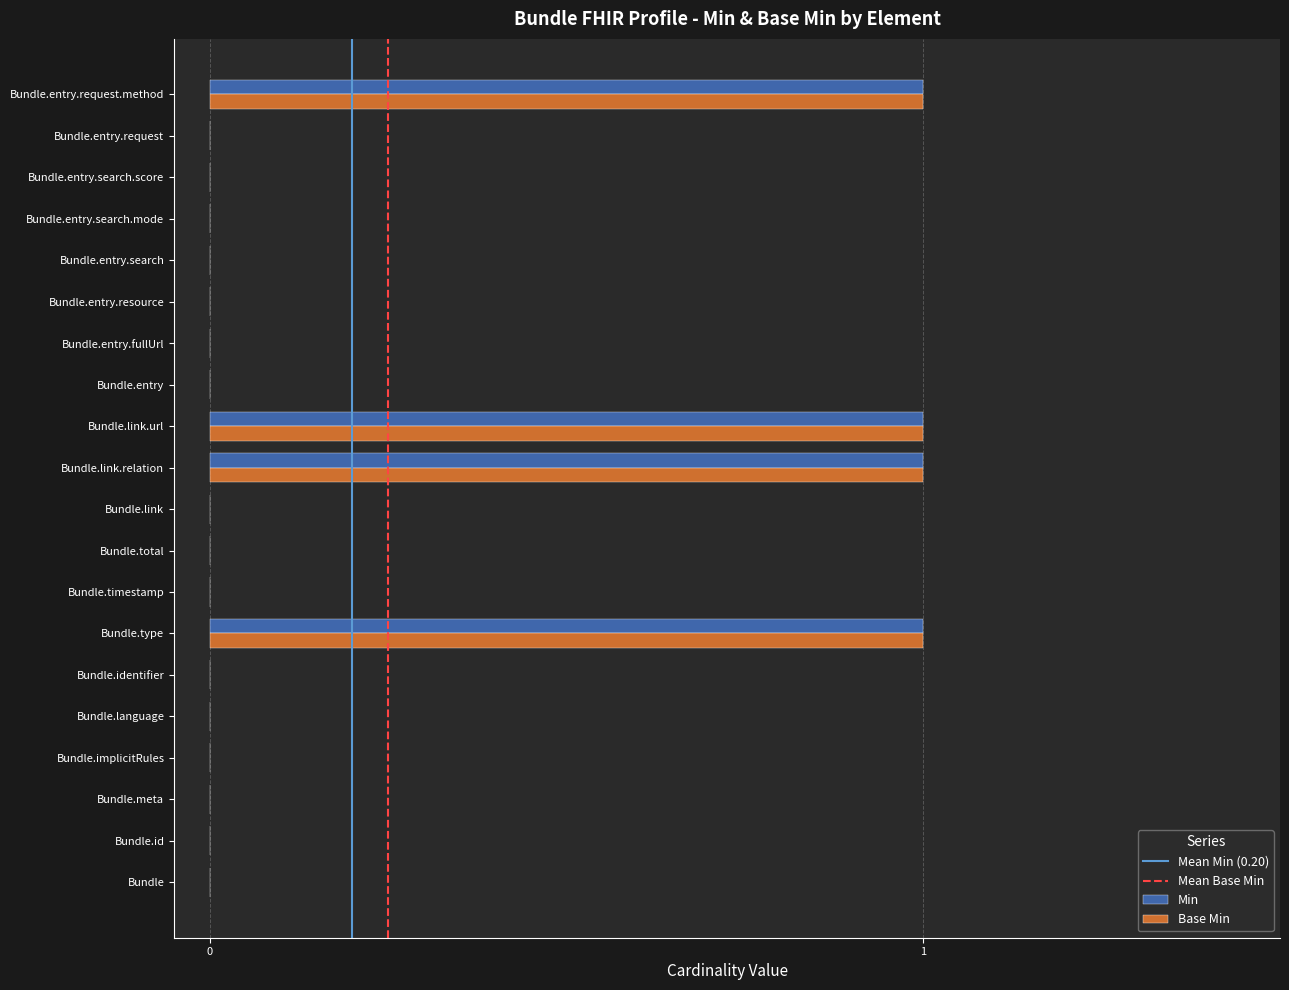

The value of Base Min at Bundle.identifier is 0. True or false?

True